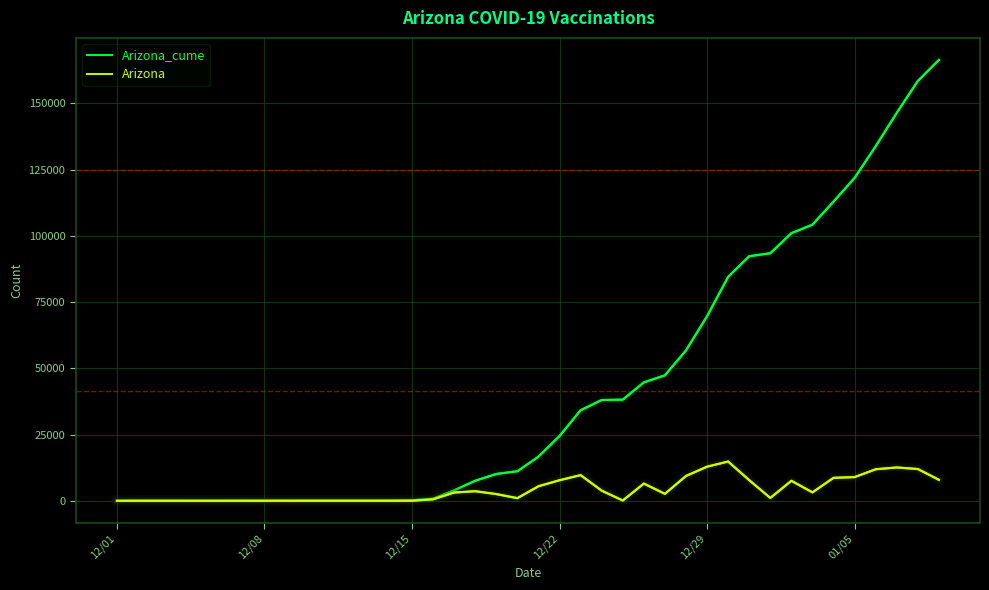

Rank the series by their maximum value, from lowest to highest.

Arizona, Arizona_cume